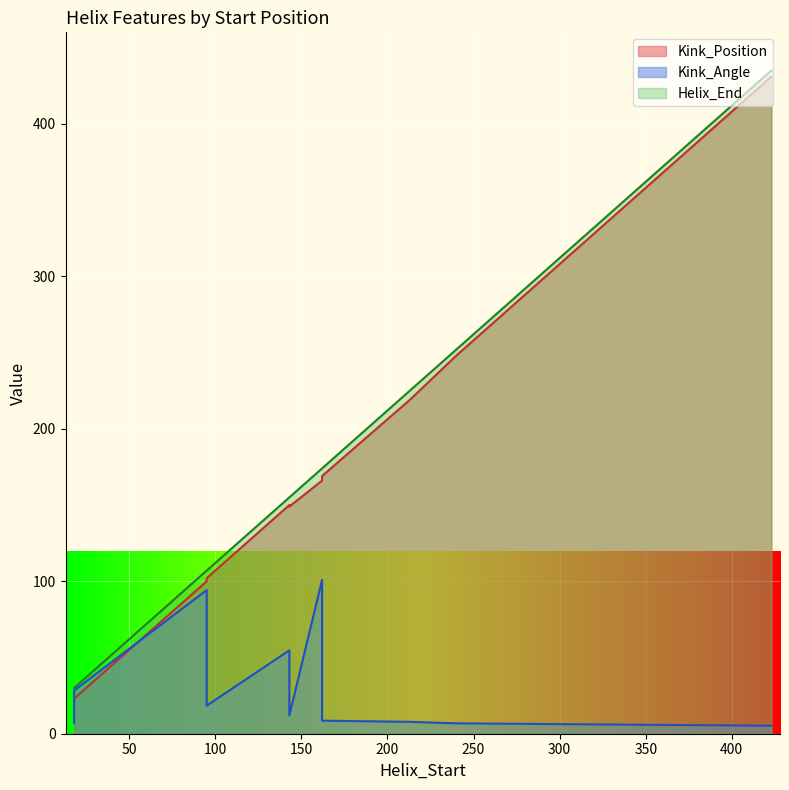

What is the lowest value of the Helix_End series?

30.0